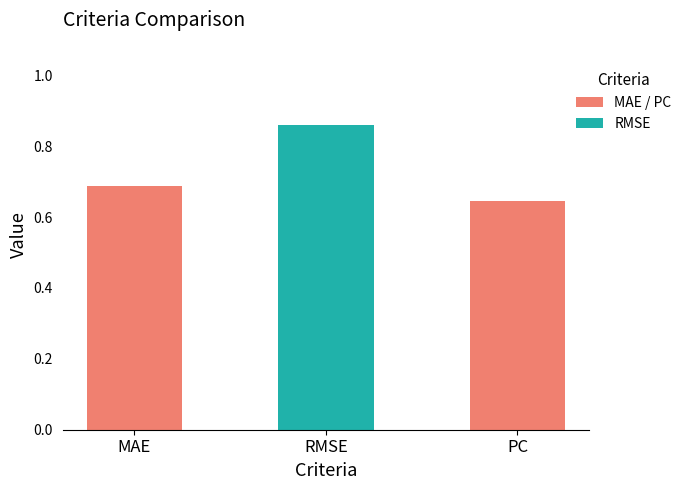

What is the difference between the maximum and minimum values?

0.2